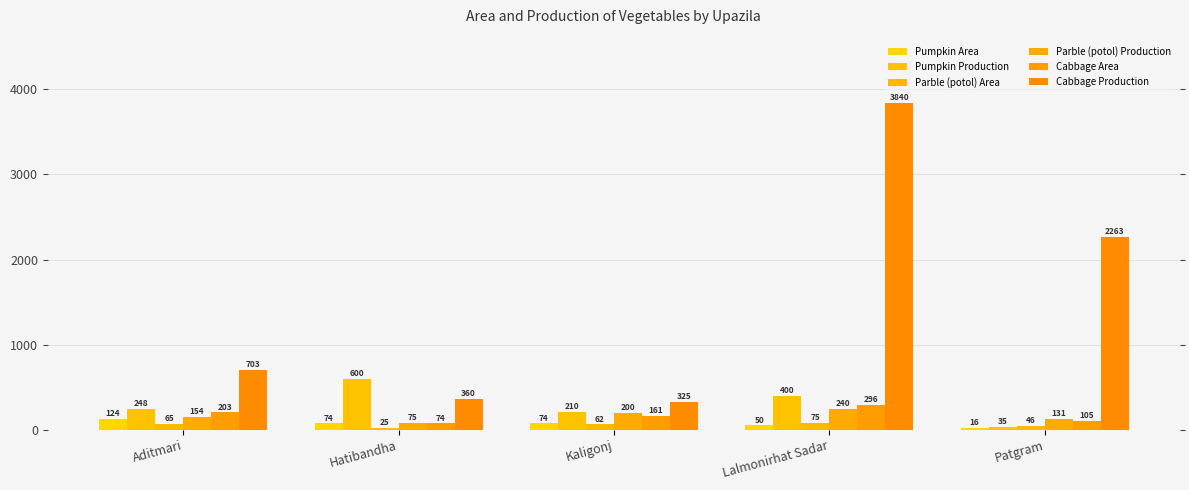

What is the approximate value of Parble (potol) Area at Patgram?

46